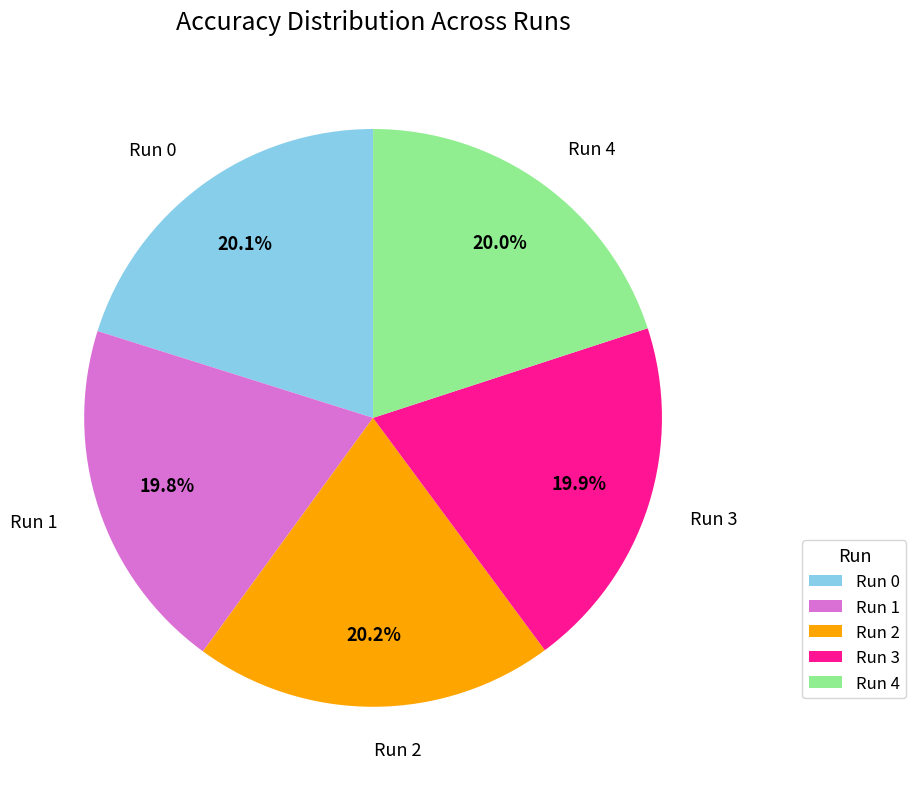

Is there a majority slice in this chart?

No